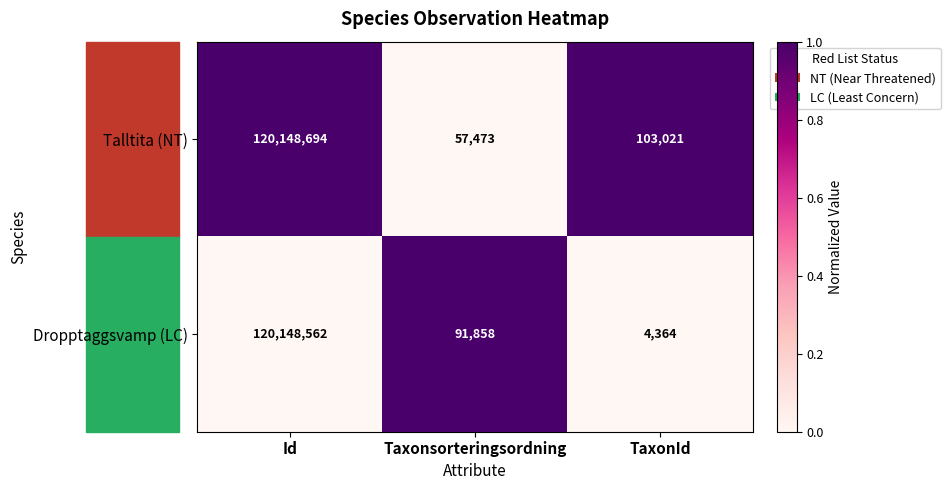

Which series has the widest spread of values?

Dropptaggsvamp (LC)